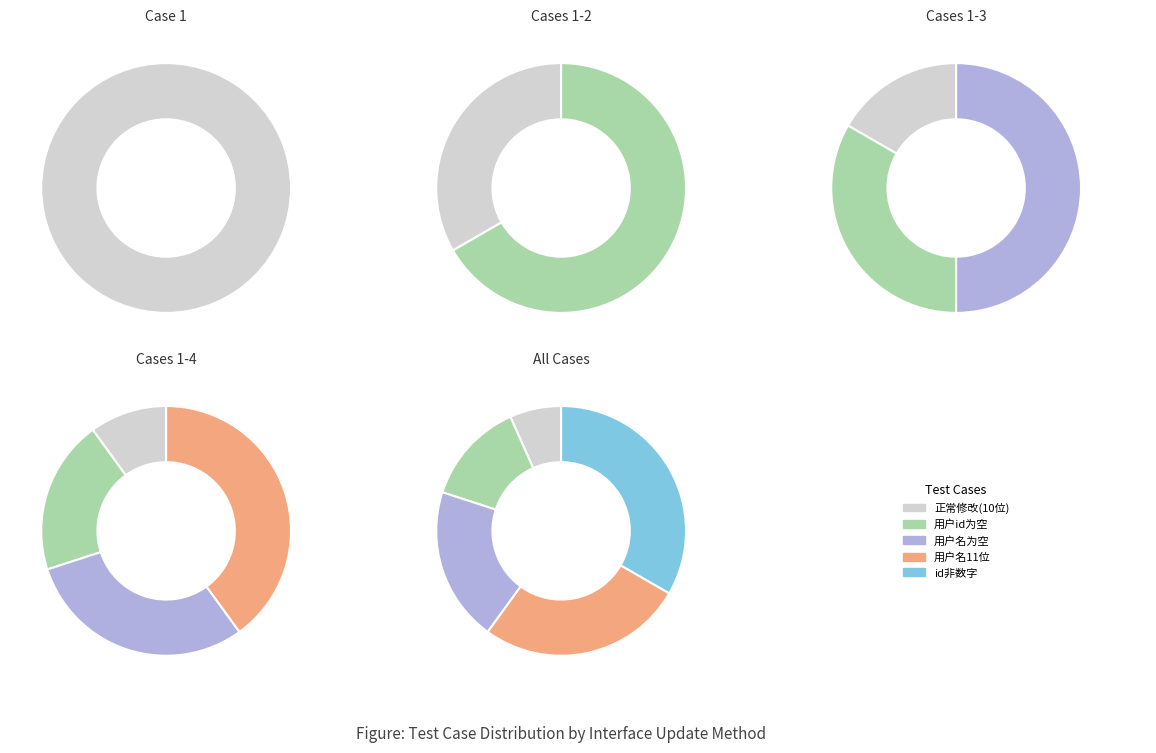

Is the sum of 正常修改昵称—用户名长度10位 and 修改的用户名为空 greater than half?

No